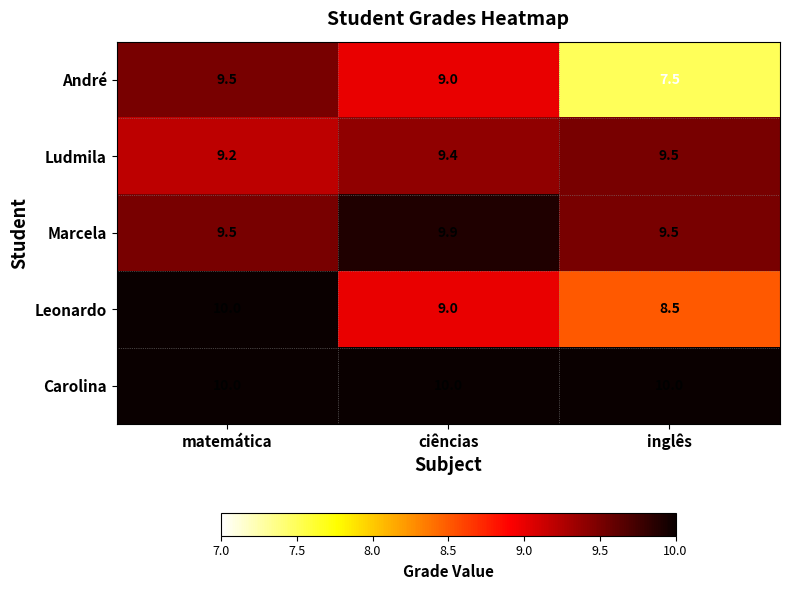

Which series has the widest spread of values?

André